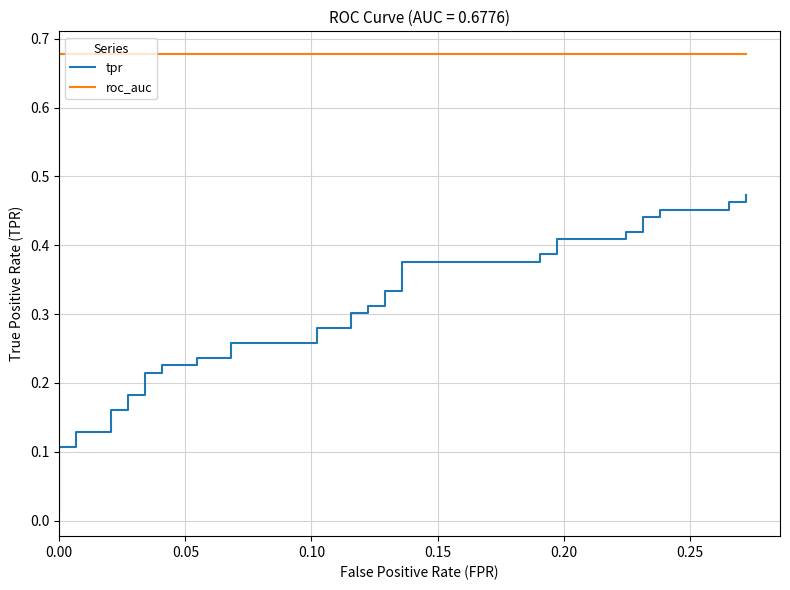

Which series has the widest spread of values?

tpr